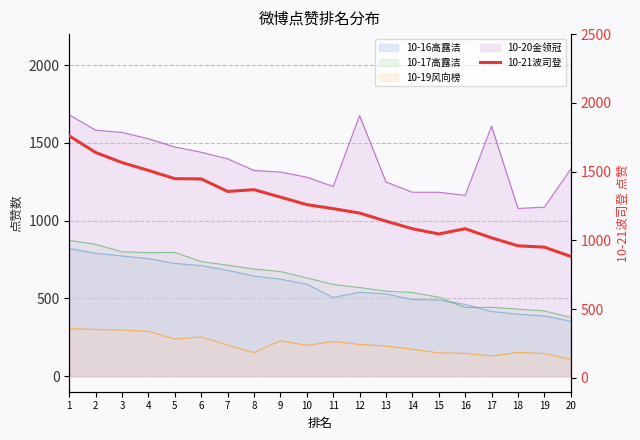

True or false: the data shows 951 at 19.

True